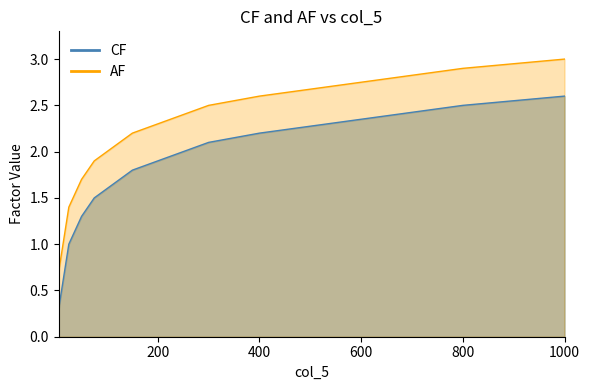

What is the difference between the maximum and minimum values in the AF series?

2.3